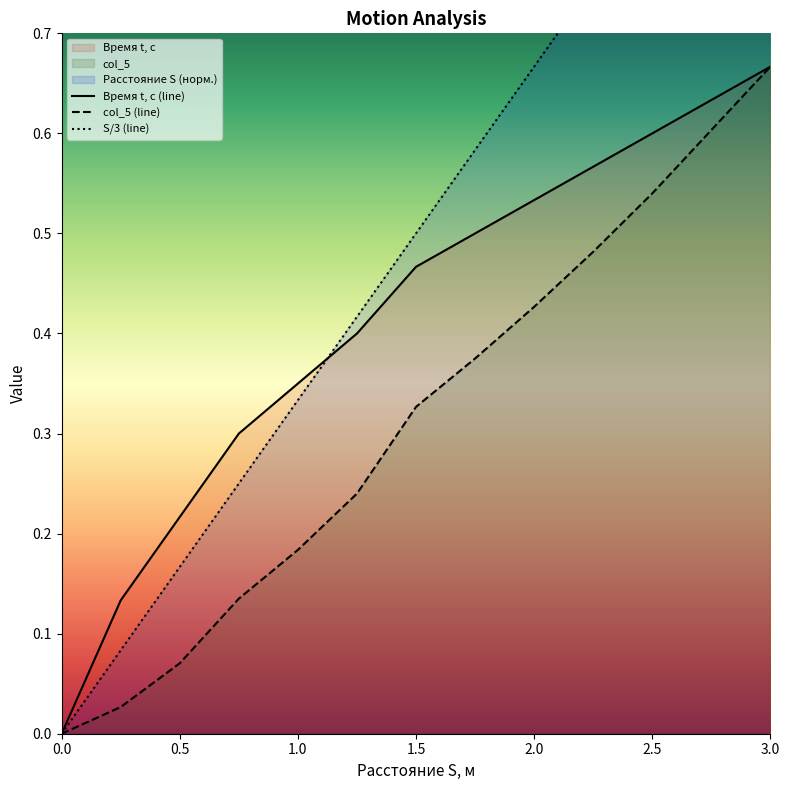

Does the chart have visible grid lines?

No